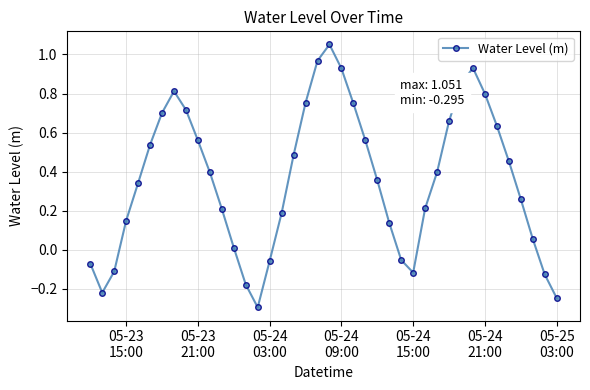

What is the difference between the maximum and second lowest values?

1.3